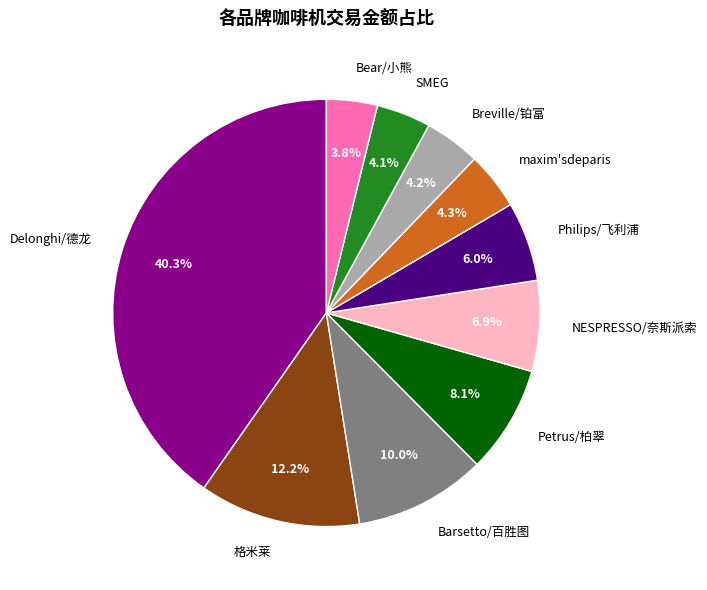

Is there any slice that represents more than half of the pie?

No